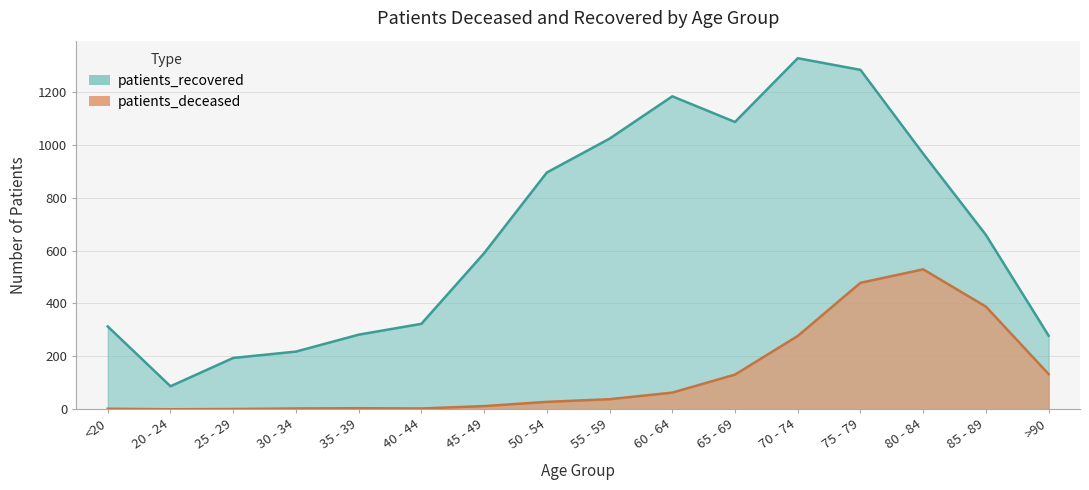

Which series has the largest range (max minus min)?

patients_recovered